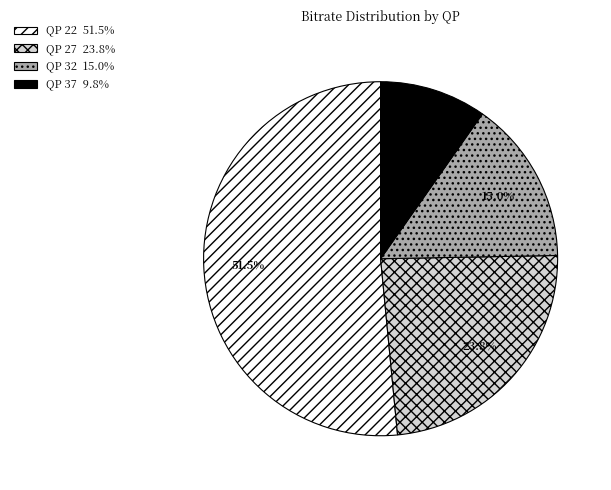

To the nearest percent, what is the difference between the largest and smallest slice percentages?

42%